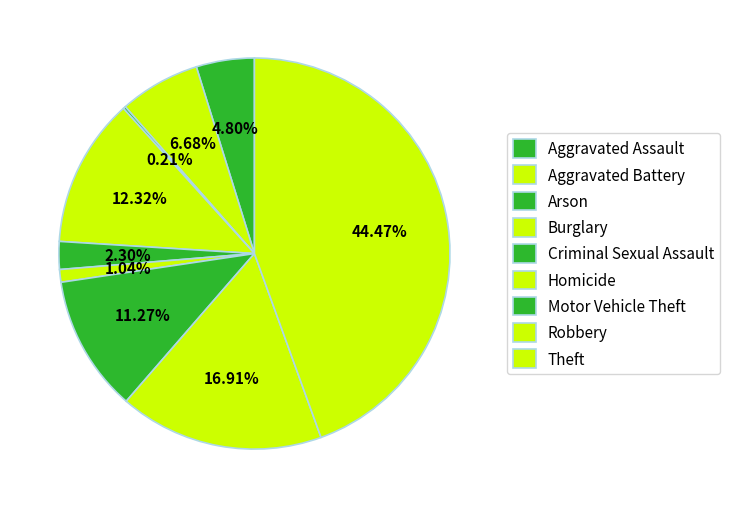

Count the number of slices in the pie.

9